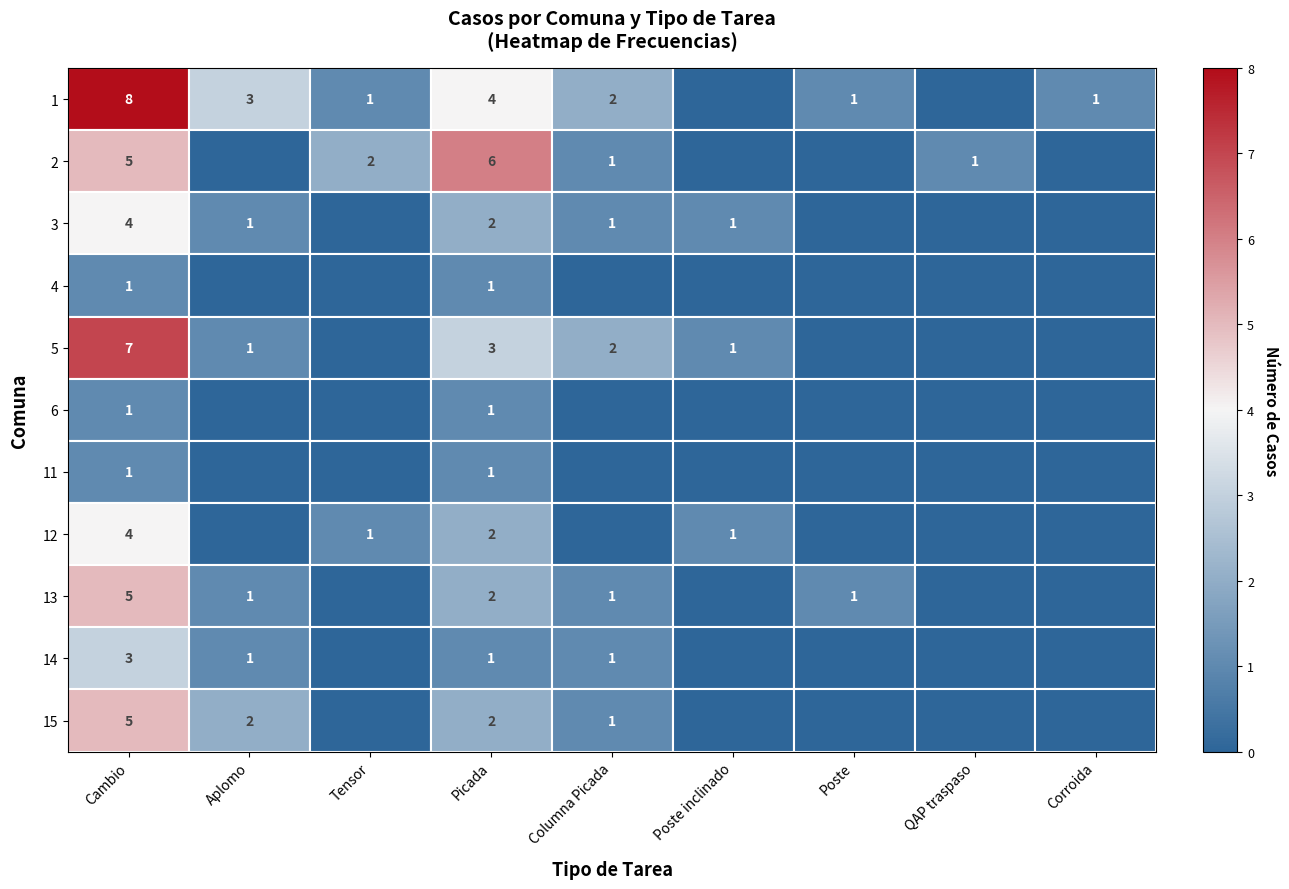

The 13 series shows 1 at Columna Picada. True or false?

True